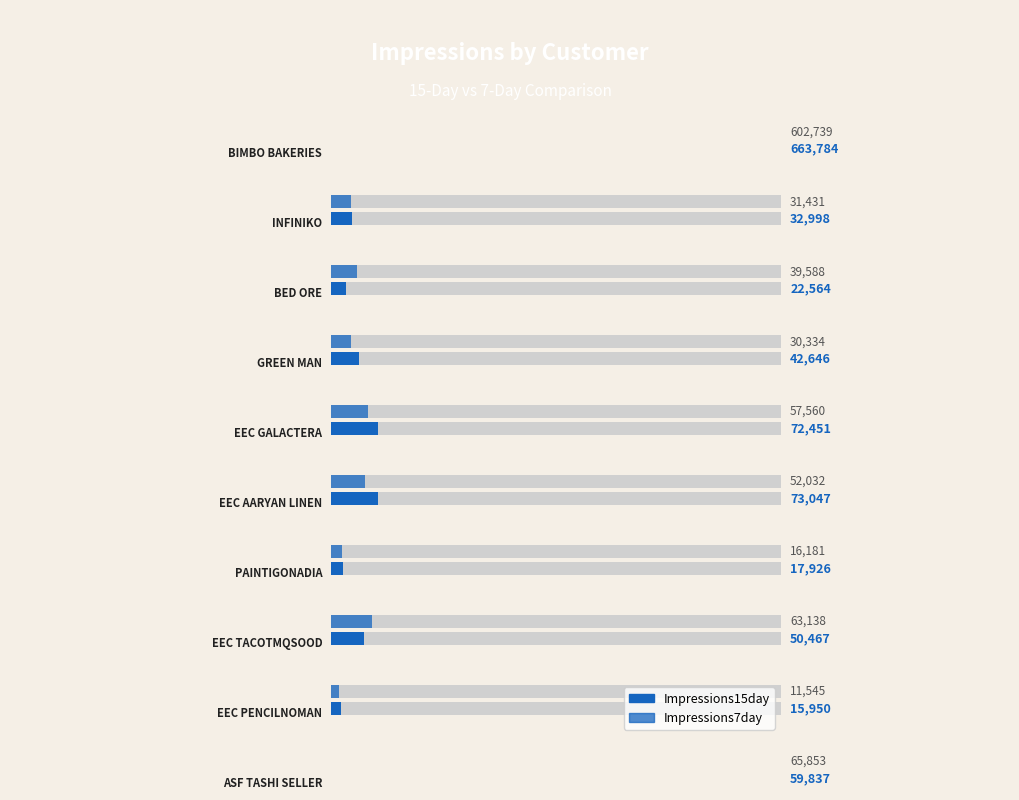

Reading left to right, extract all data points from this chart.

Impressions15day: 663784	32998	22564	42646	72451	73047	17926	50467	15950	59837
Impressions7day: 602739	31431	39588	30334	57560	52032	16181	63138	11545	65853